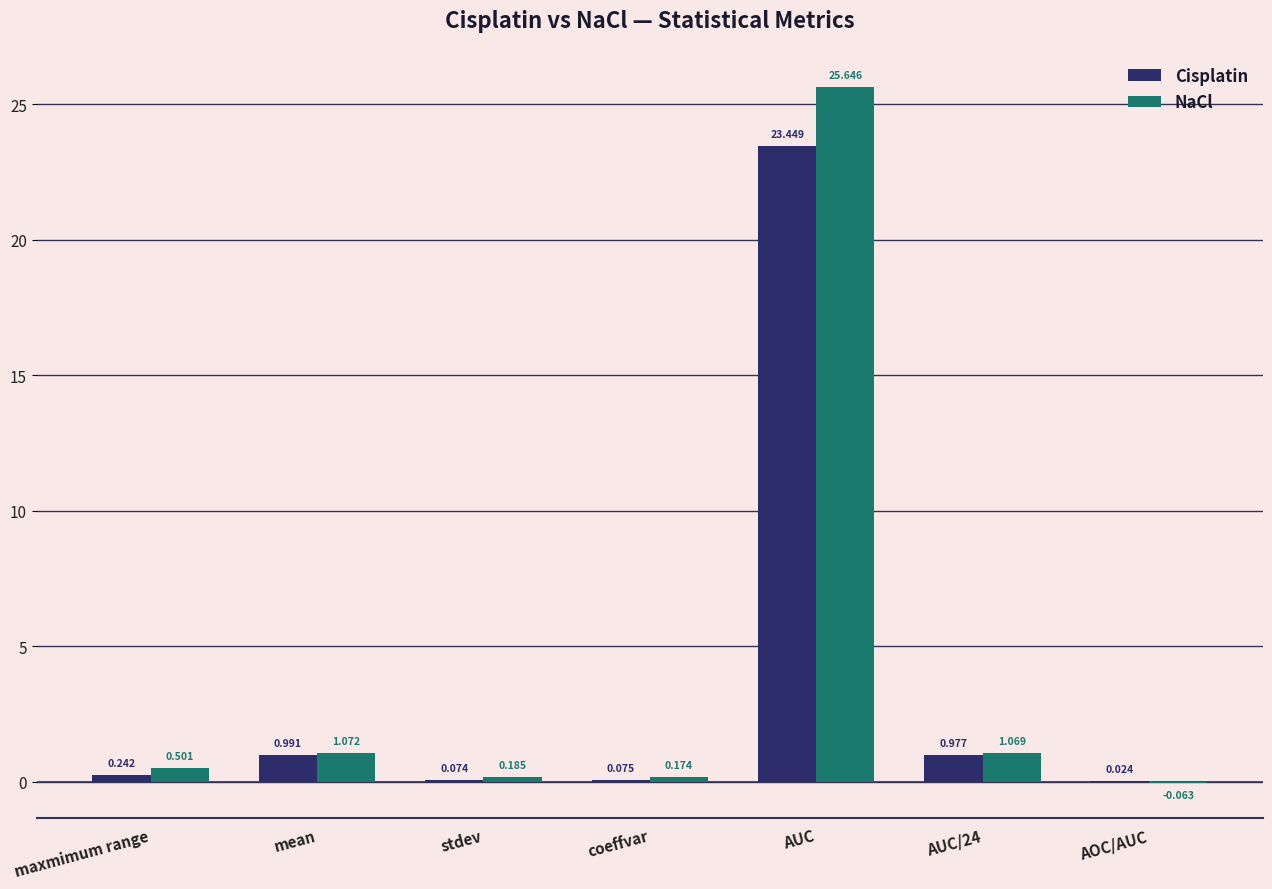

At which label is NaCl closest to 12?

mean